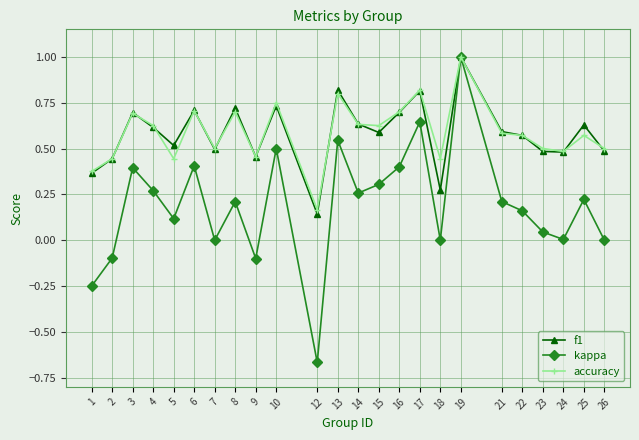

True or false: kappa has more than 0 points higher than both neighbors.

True